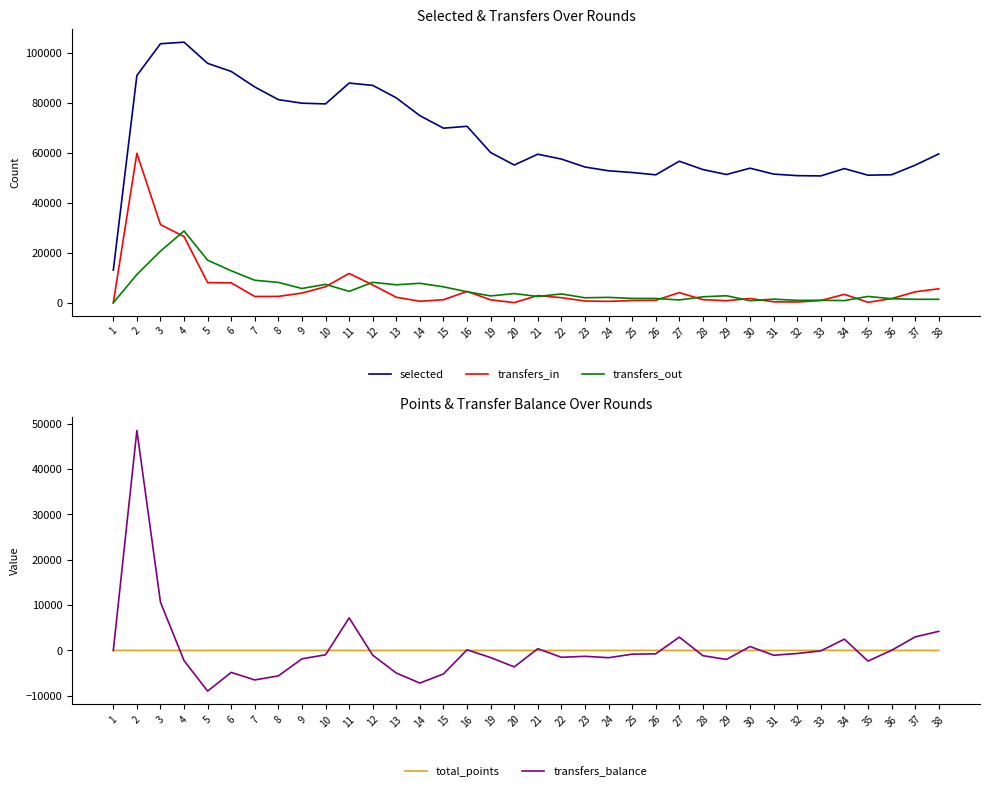

At 2, list the series in order from largest to smallest.

selected, transfers_in, transfers_balance, transfers_out, total_points